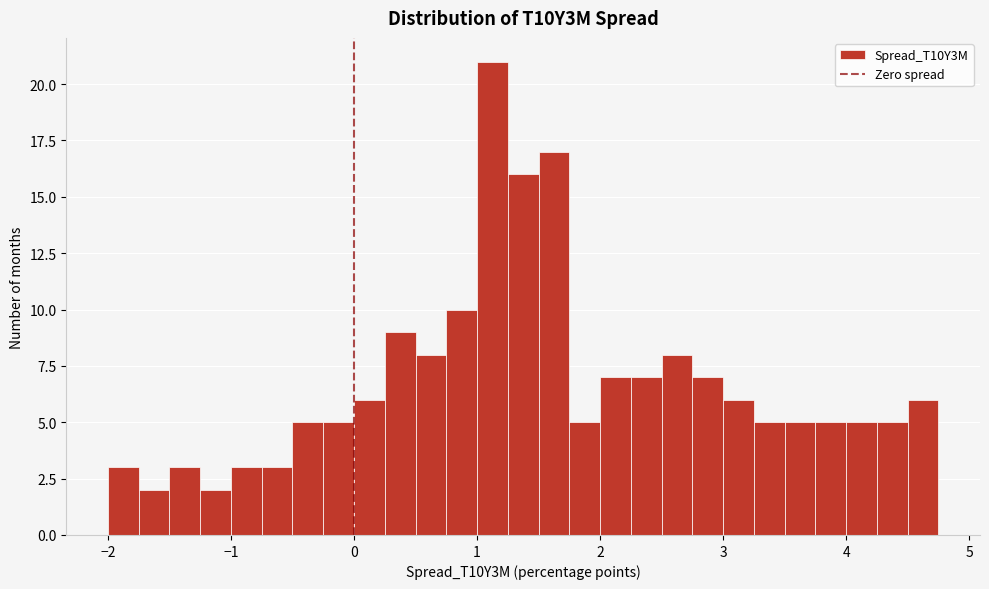

Read against the x-axis, roughly where is the centre of the tallest bar?

1.1